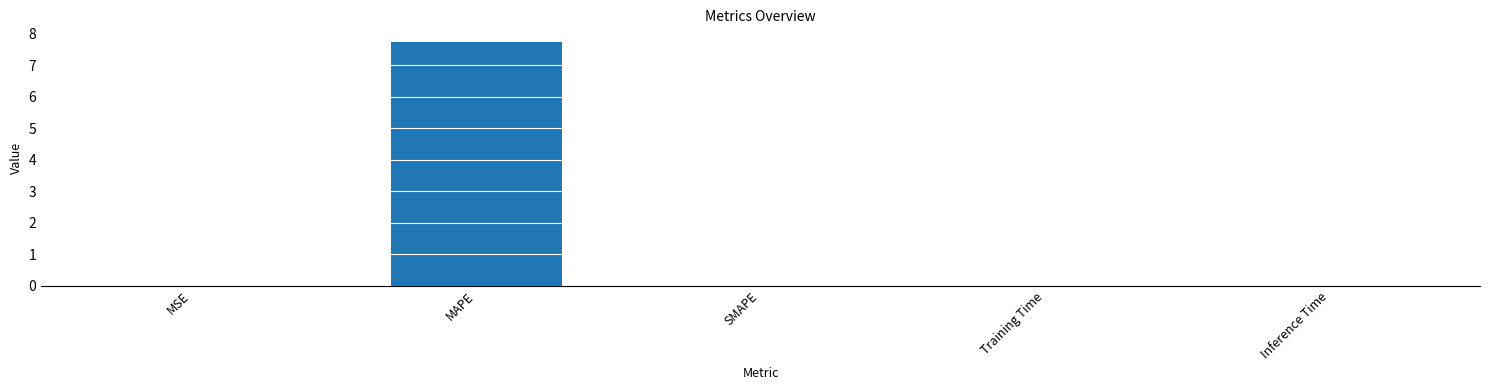

What is the maximum value shown in the chart?

7.8